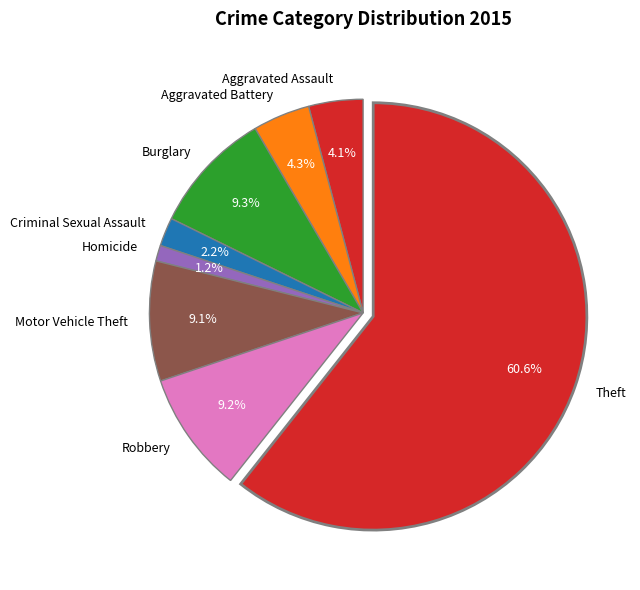

Which slice is the smallest?

Homicide